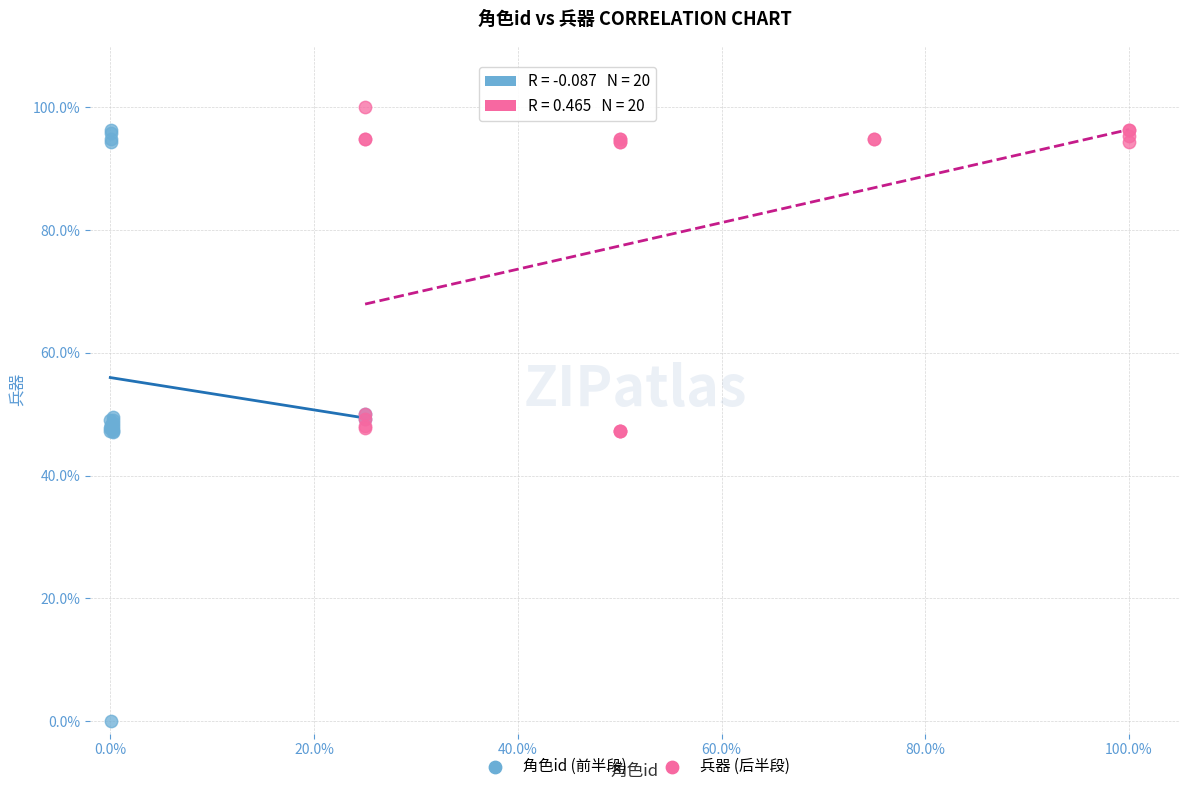

What are all the series names shown in the legend?

角色id (前半段), 兵器 (后半段)